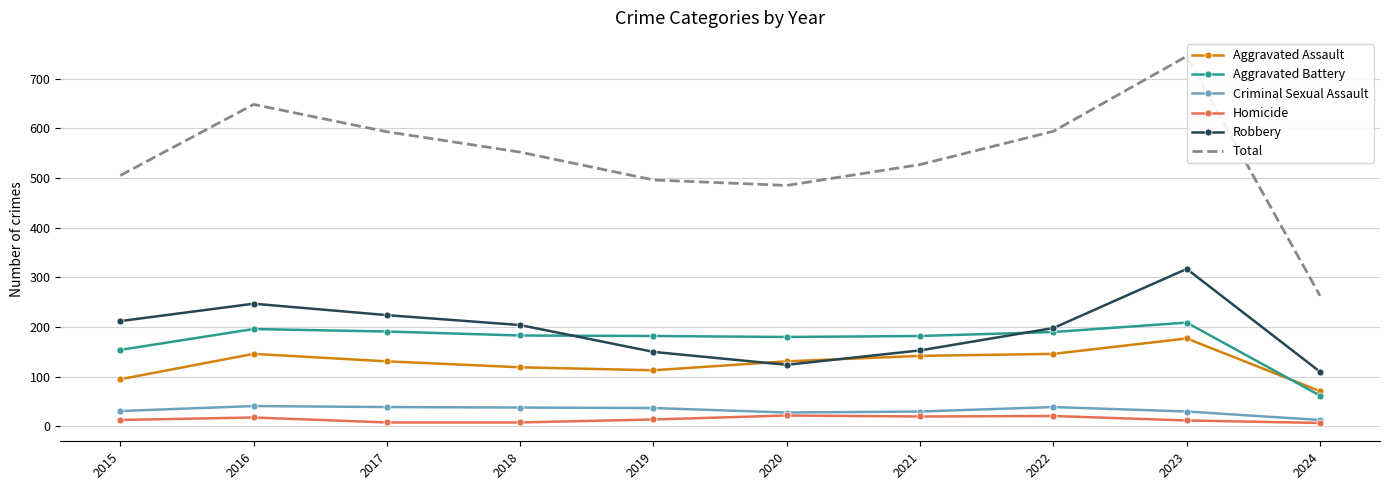

The value of Aggravated Assault at 2020 is 189. True or false?

False